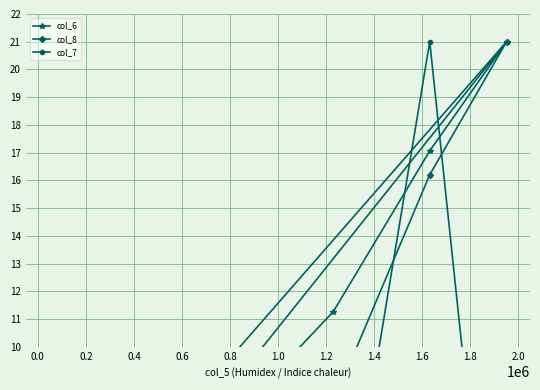

What are all the series names shown in the legend?

col_6, col_8, col_7